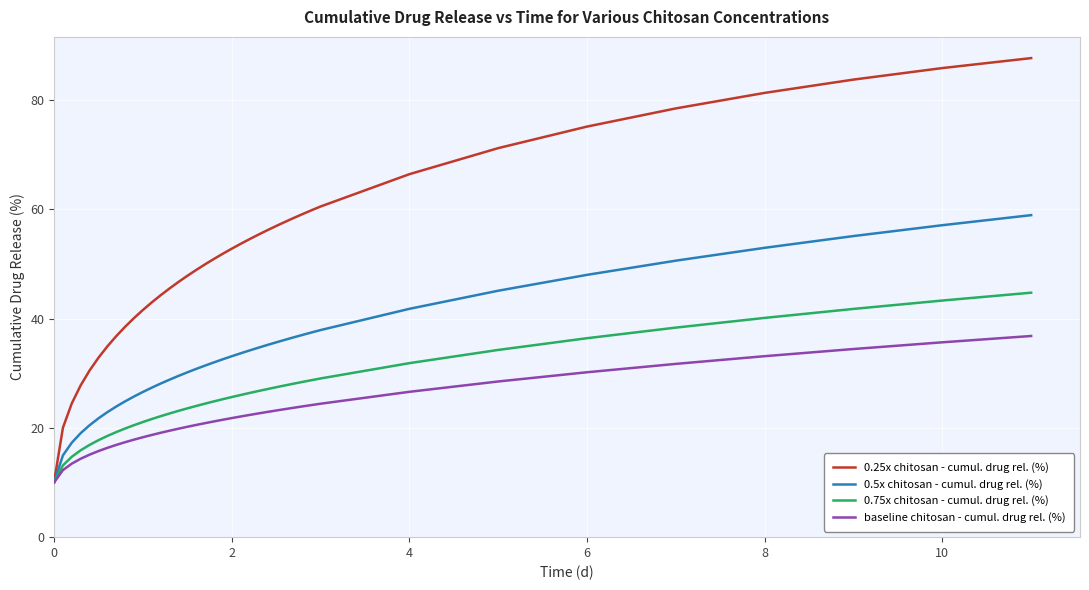

What is the smallest value displayed?

10.0